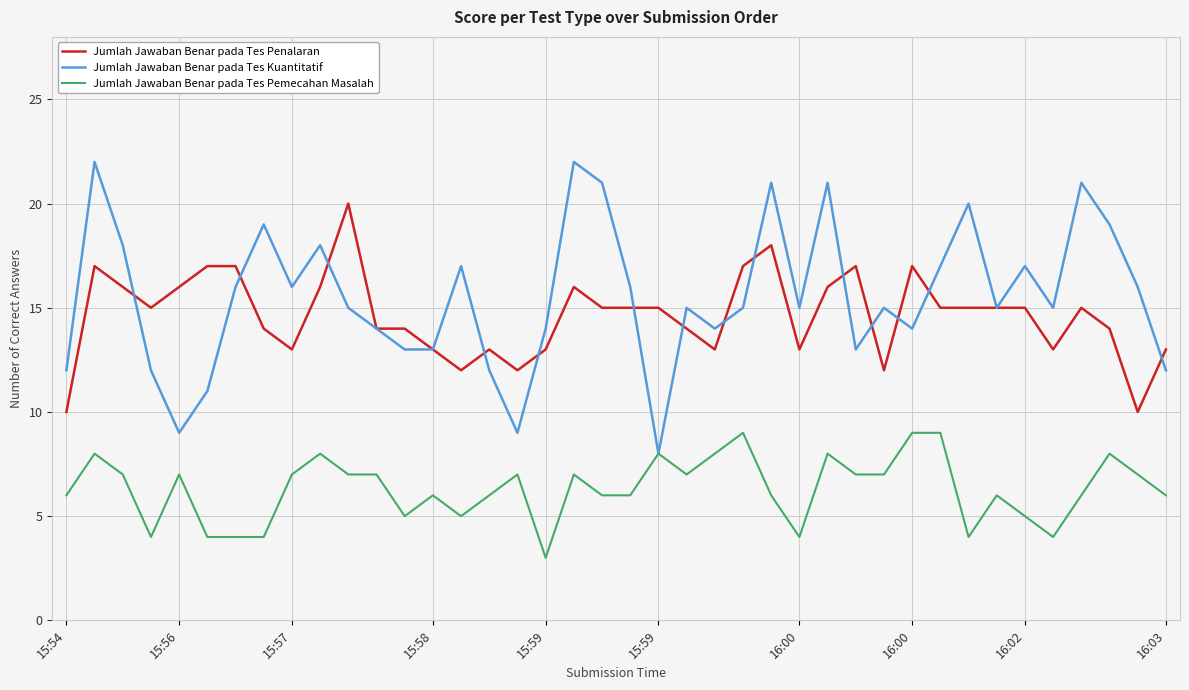

What is the maximum value for Jumlah Jawaban Benar pada Tes Penalaran?

20